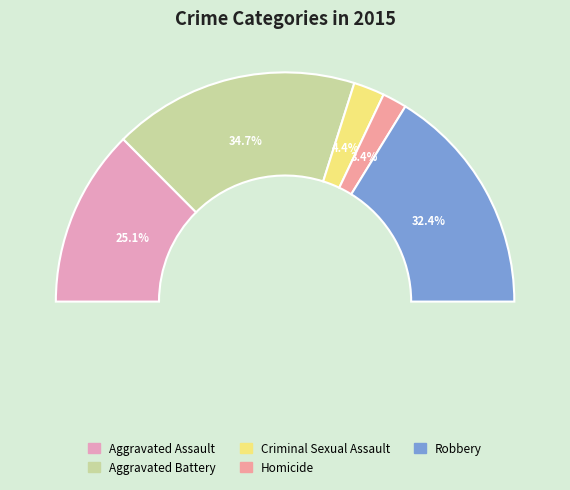

What percentage is the Robbery slice, to the nearest percent?

32%